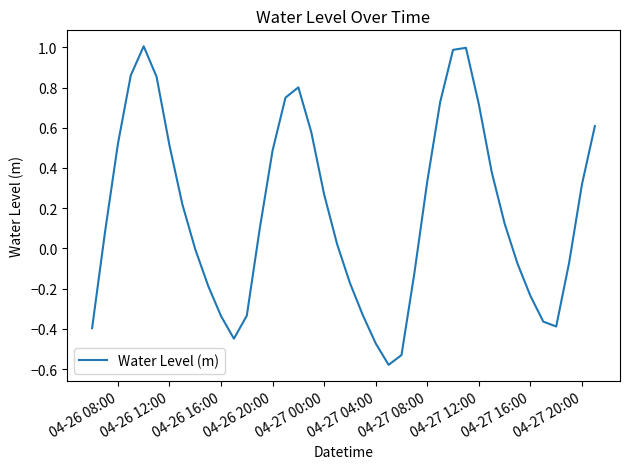

What is the greatest value displayed?

1.0